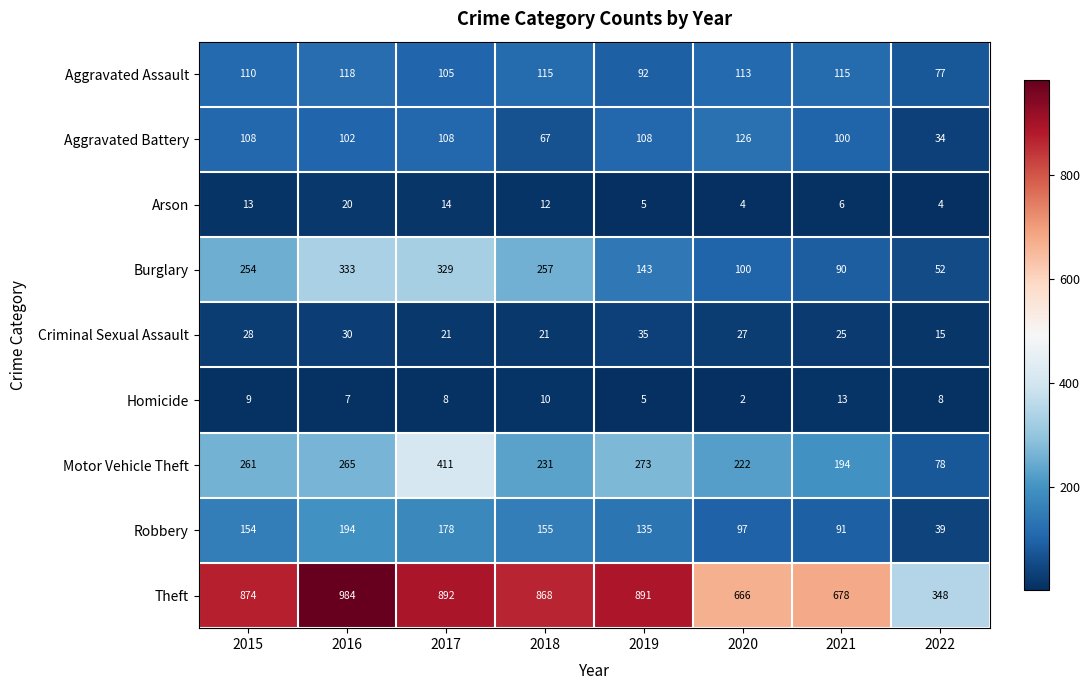

Which label corresponds to the smallest value in the chart?

2020